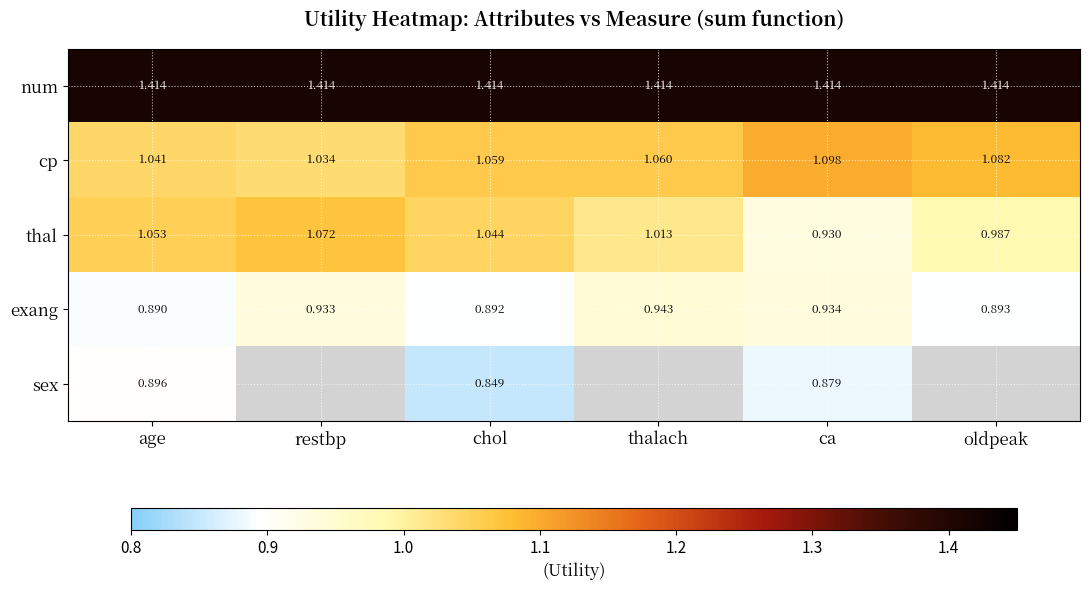

What is the difference between the highest and lowest values at chol?

0.6